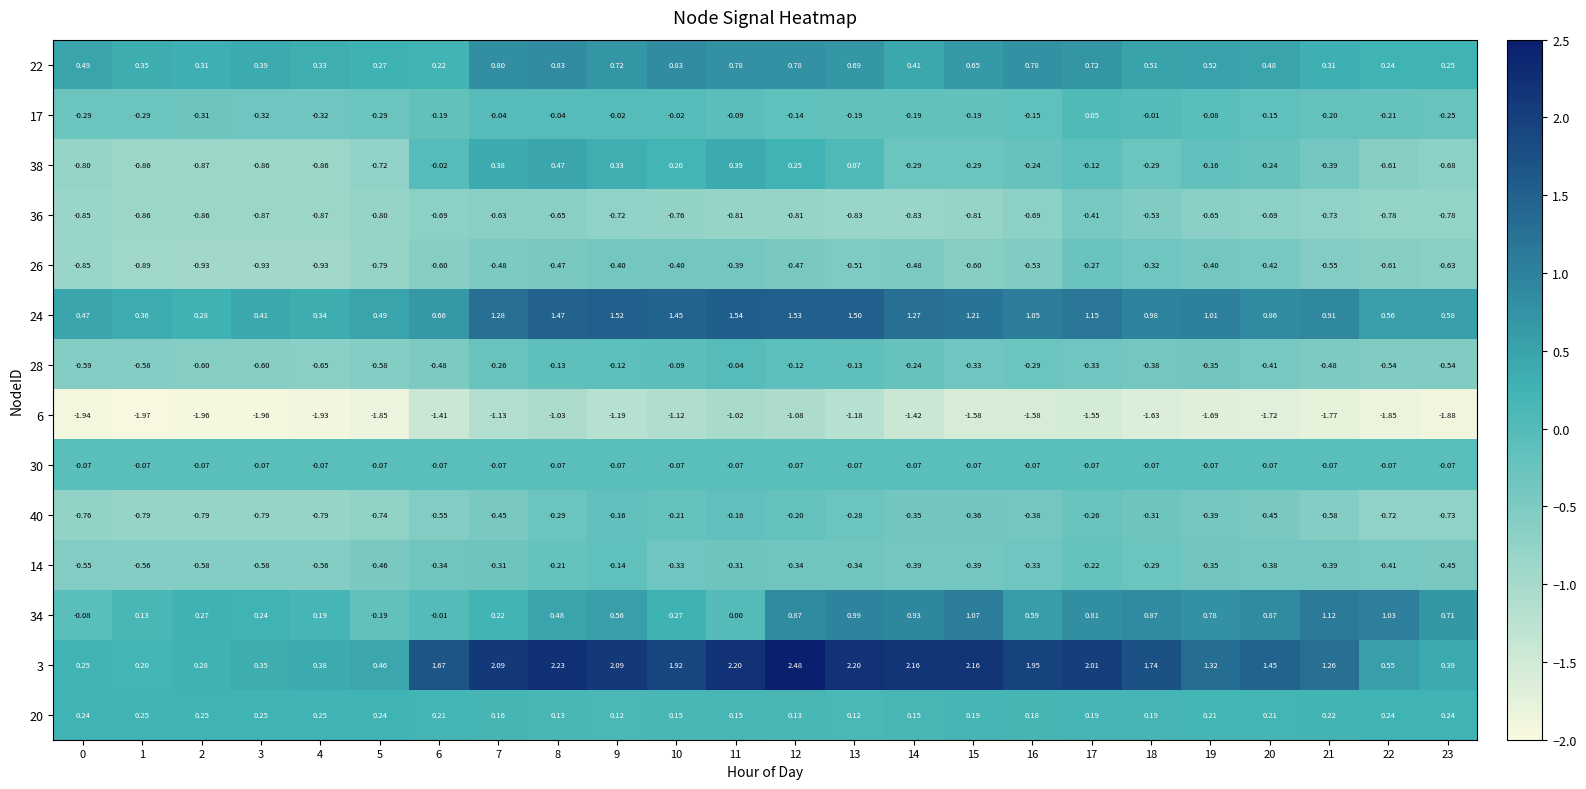

Which category has the highest value across all series?

12